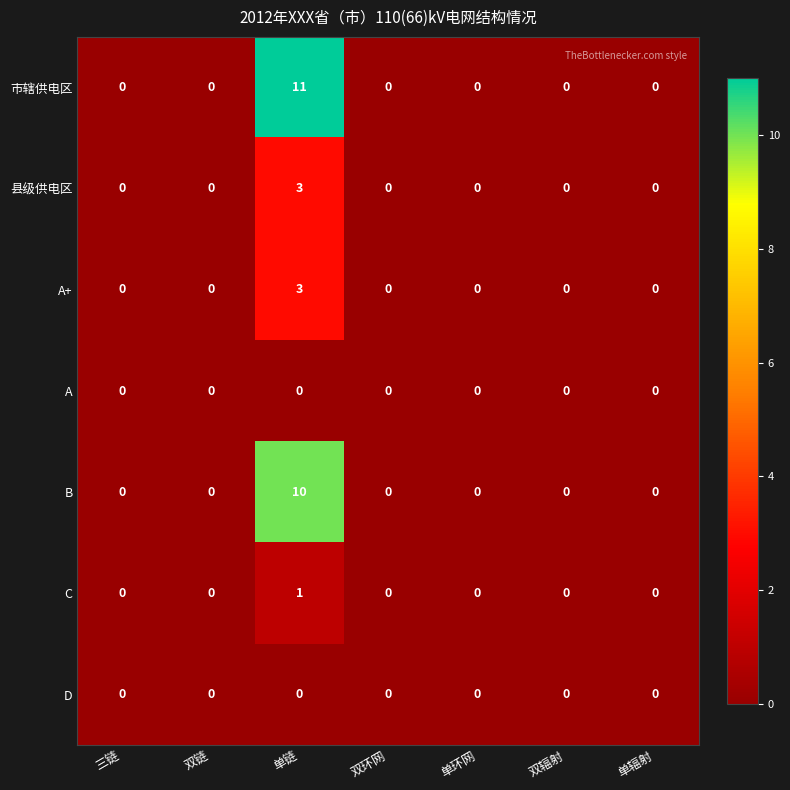

How many data points does each series have?

7